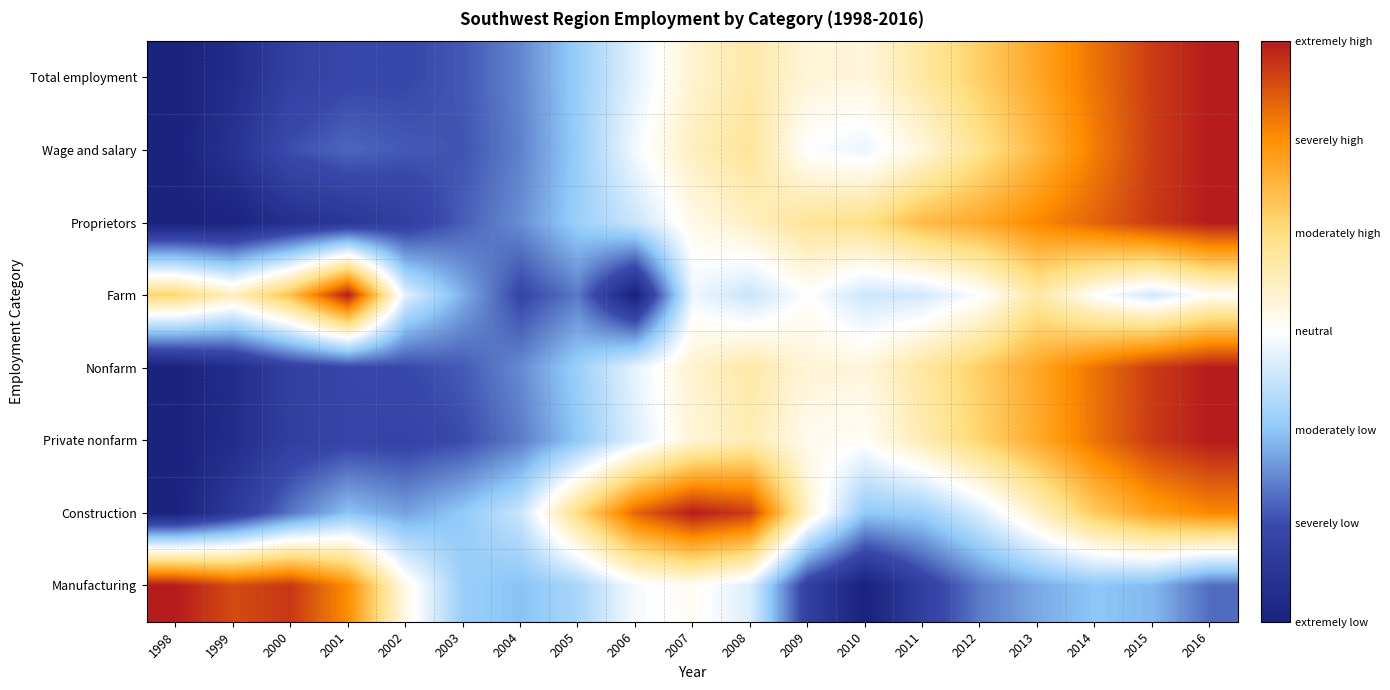

Which label corresponds to the smallest value in the chart?

1998